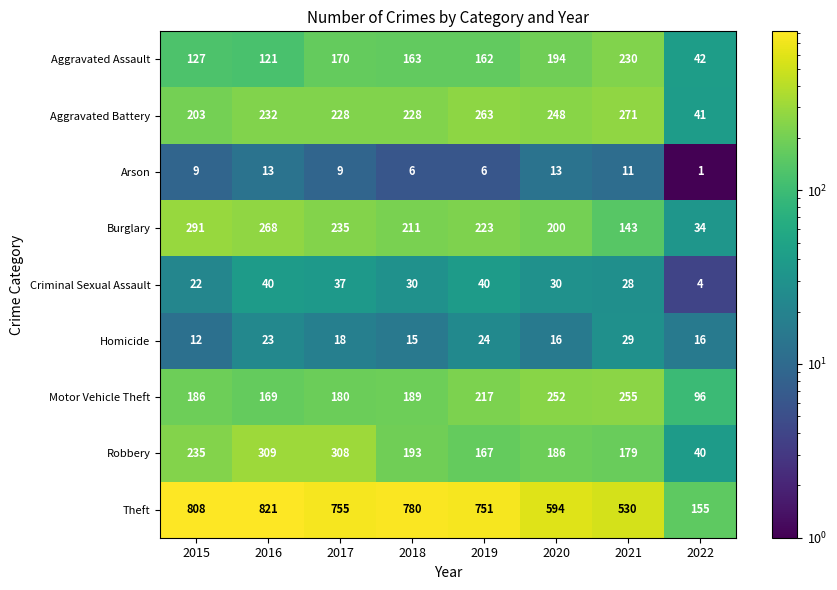

What is the difference between the maximum and minimum values in the Criminal Sexual Assault series?

36